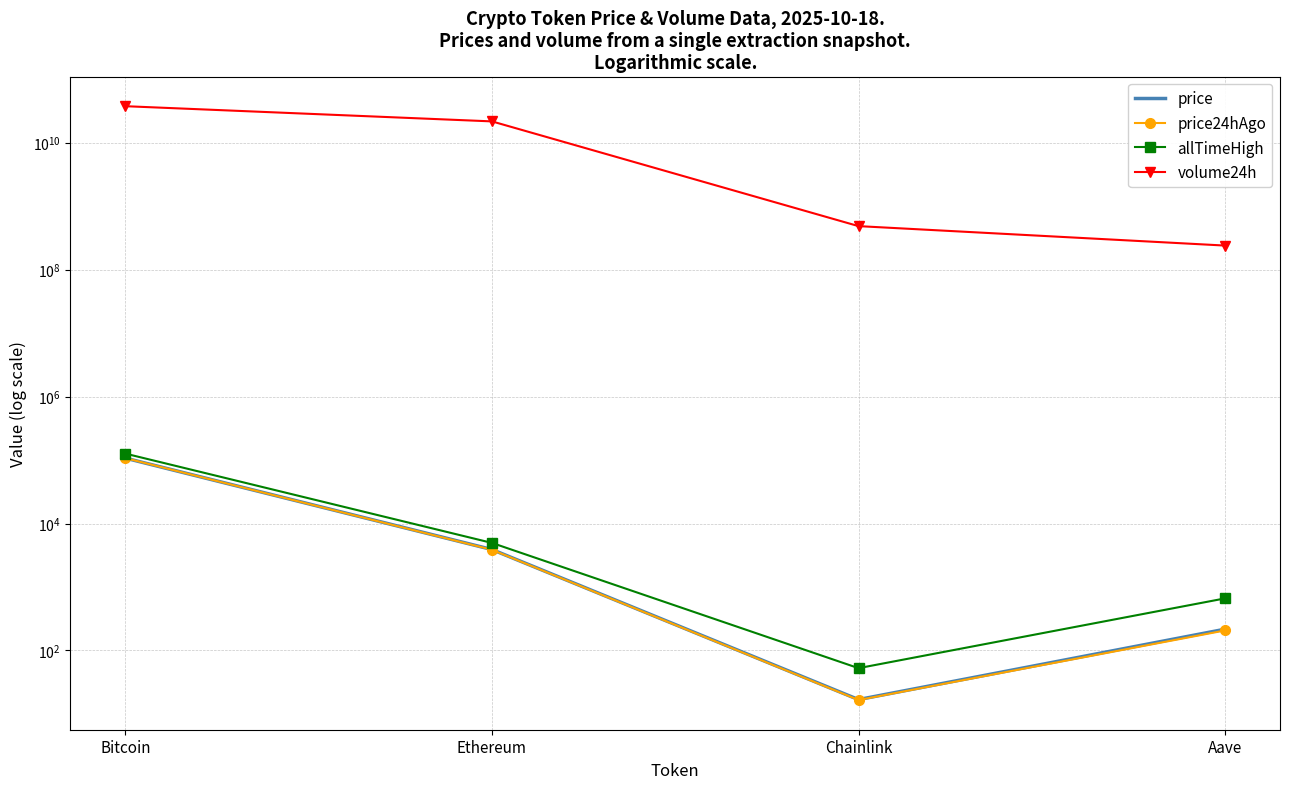

At which label is price closest to 53529?

Ethereum